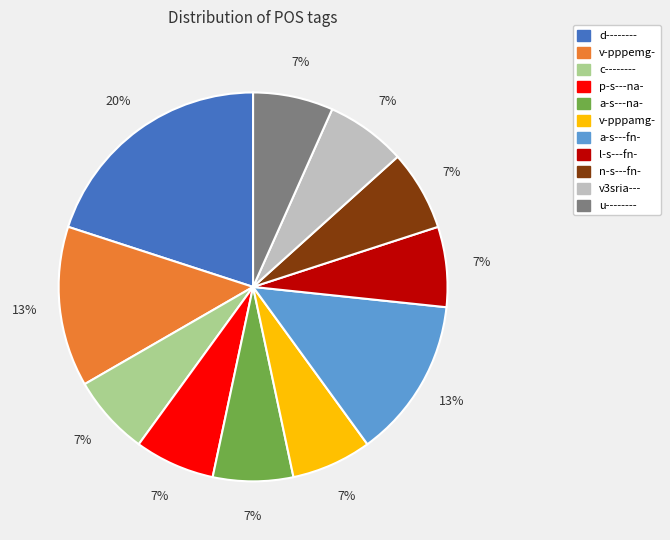

Does n-s---fn- represent more than half of the total?

No